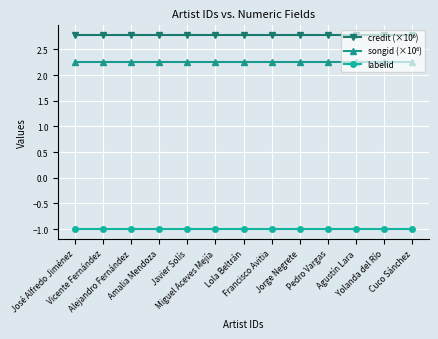

What is the maximum value for labelid?

-1.0